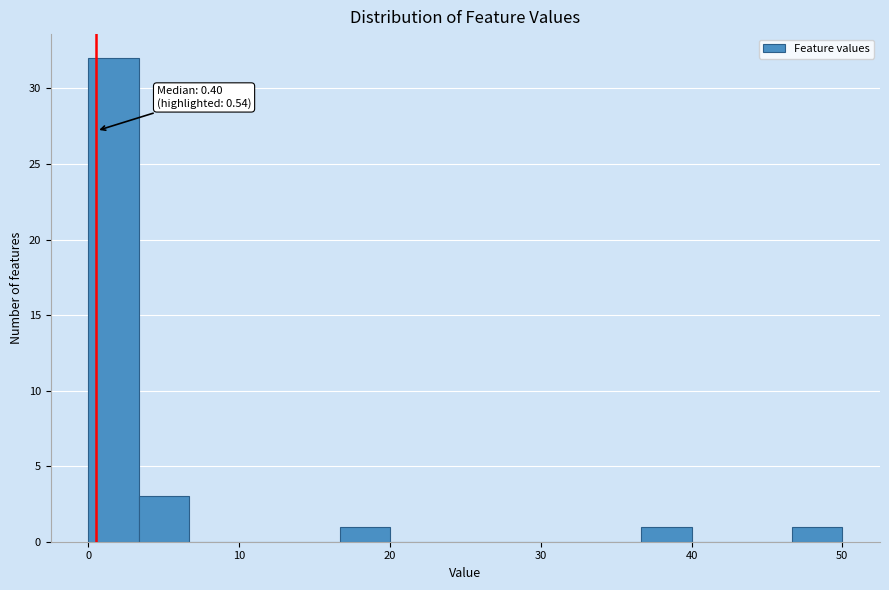

Around what value on the x-axis is the tallest bar? Give the approximate position of its centre, as read against the axis.

2